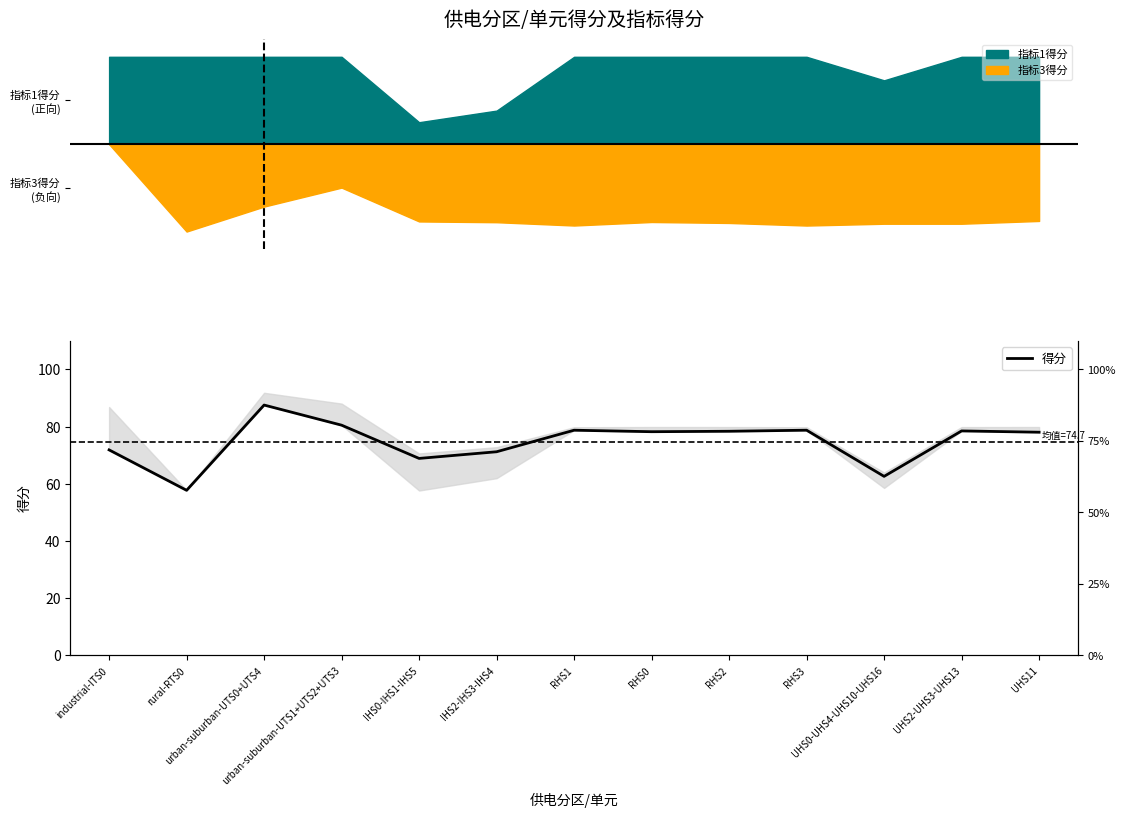

What is the value of the 9th point from the left?

78.4